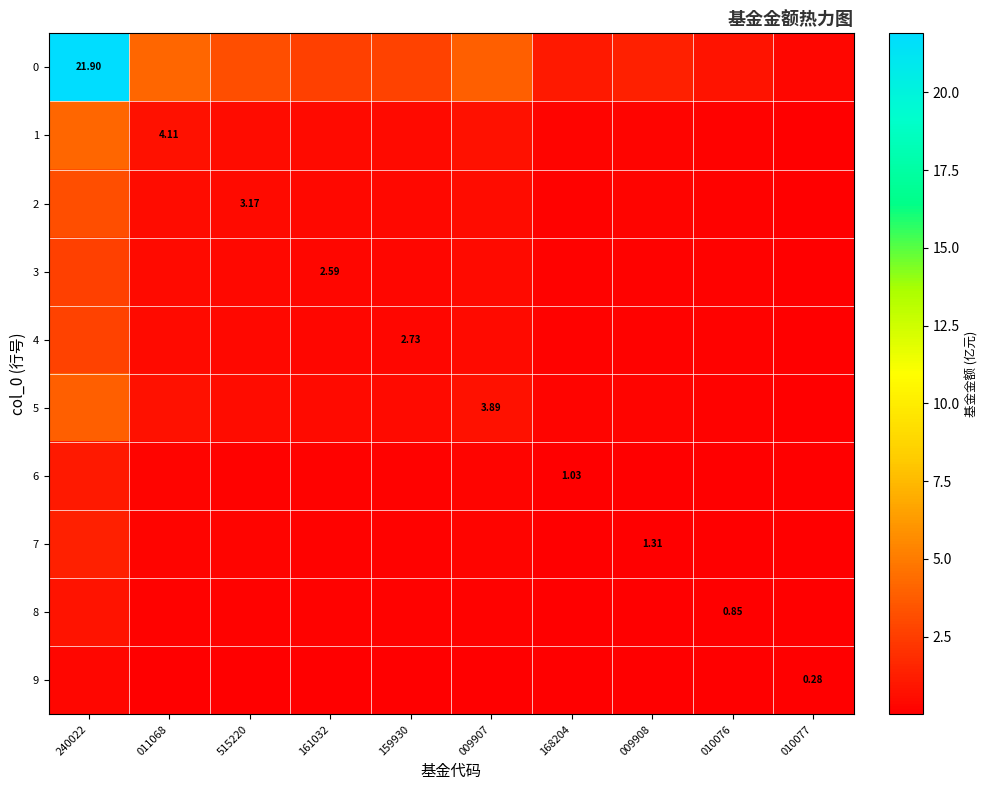

What is the average value of the 9 series?

0.1